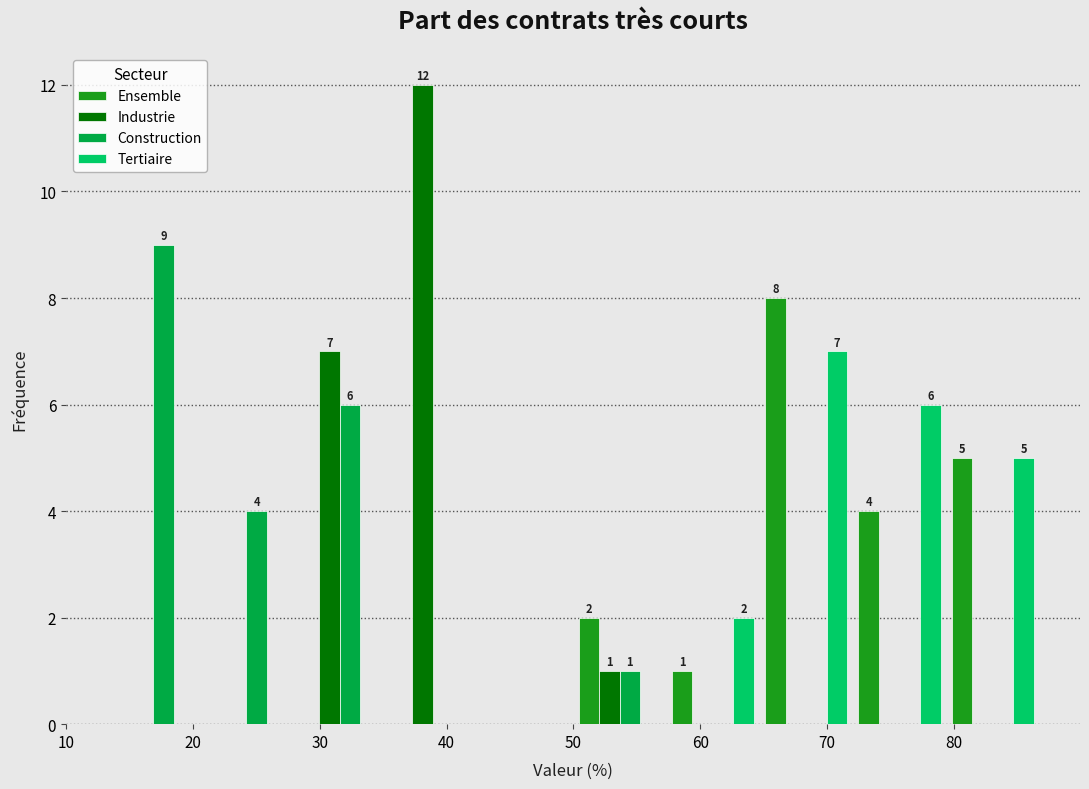

In the Tertiaire series, which range on the x-axis has the tallest bar?

65 to 72